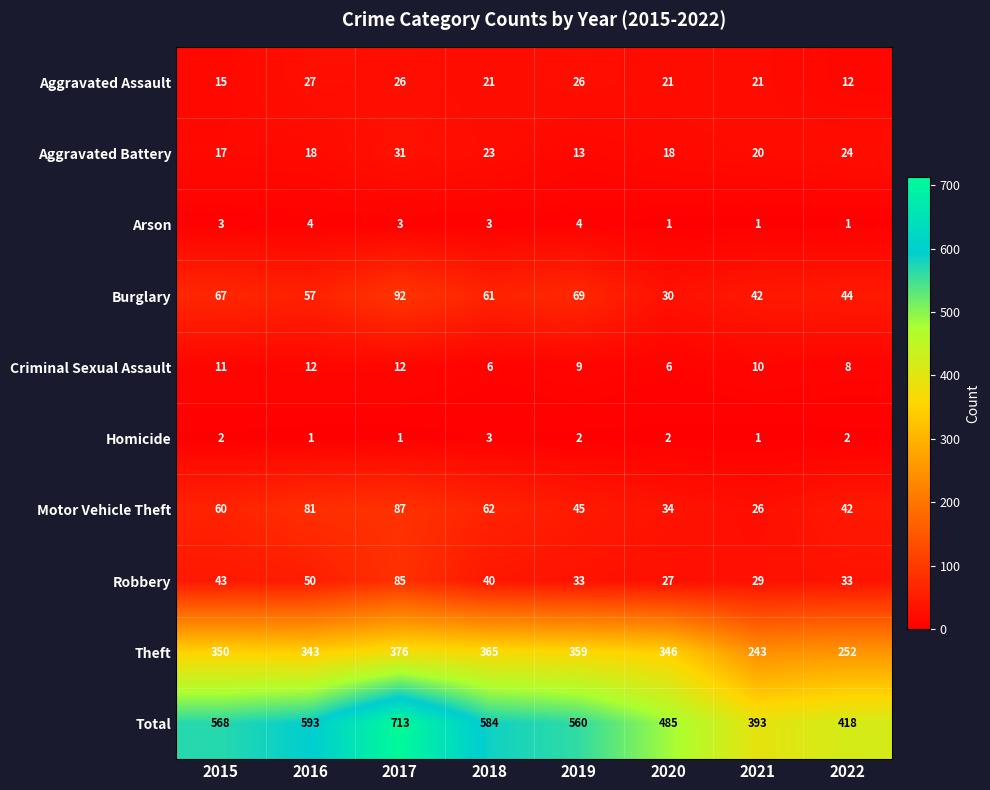

List the series in order of their peak value, lowest first.

Homicide, Arson, Criminal Sexual Assault, Aggravated Assault, Aggravated Battery, Robbery, Motor Vehicle Theft, Burglary, Theft, Total